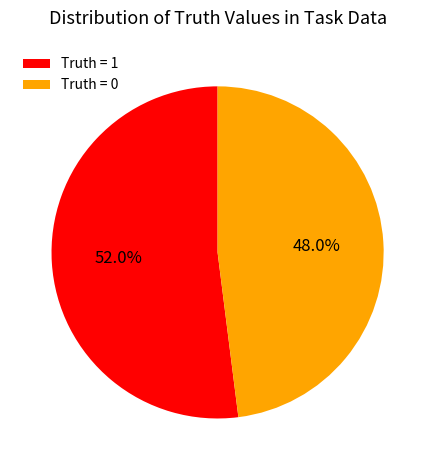

Does any single category account for the majority?

Yes